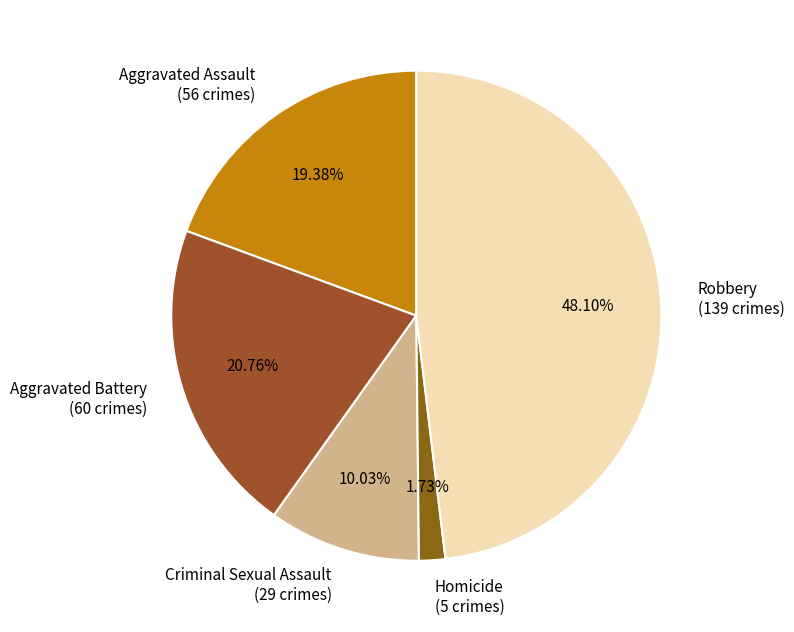

What percentage is the Criminal Sexual Assault slice, to the nearest percent?

10%